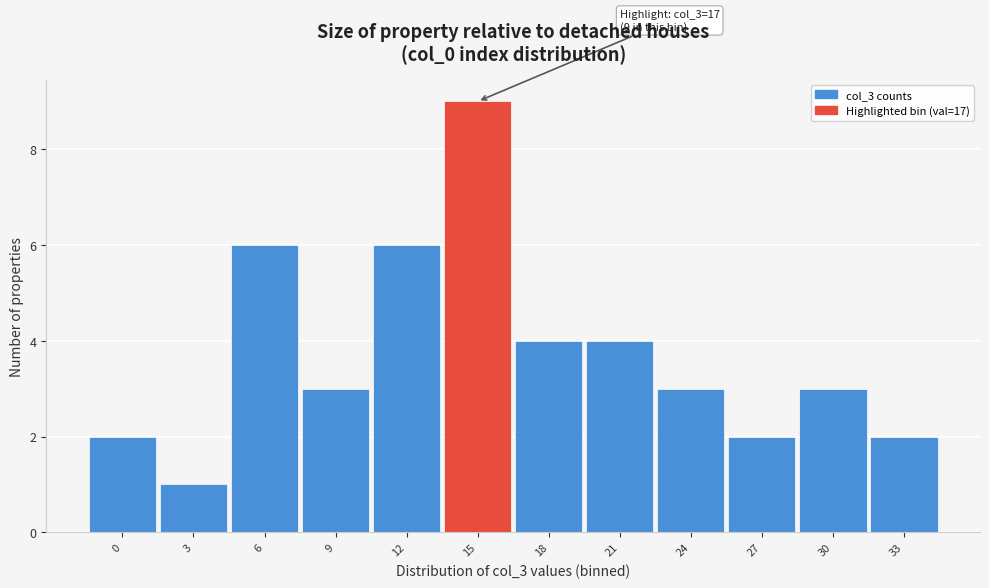

Reading left to right, what are all the values shown in this chart?

0=2	3=1	6=6	9=3	12=6	15=9	18=4	21=4	24=3	27=2	30=3	33=2